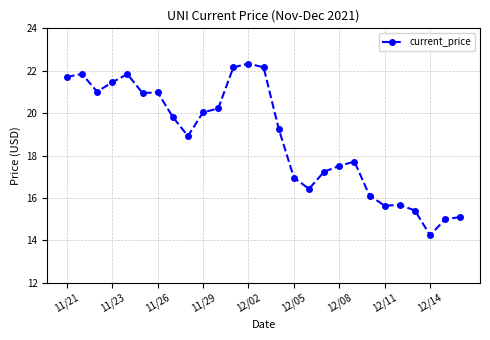

What is the greatest value displayed?

22.3